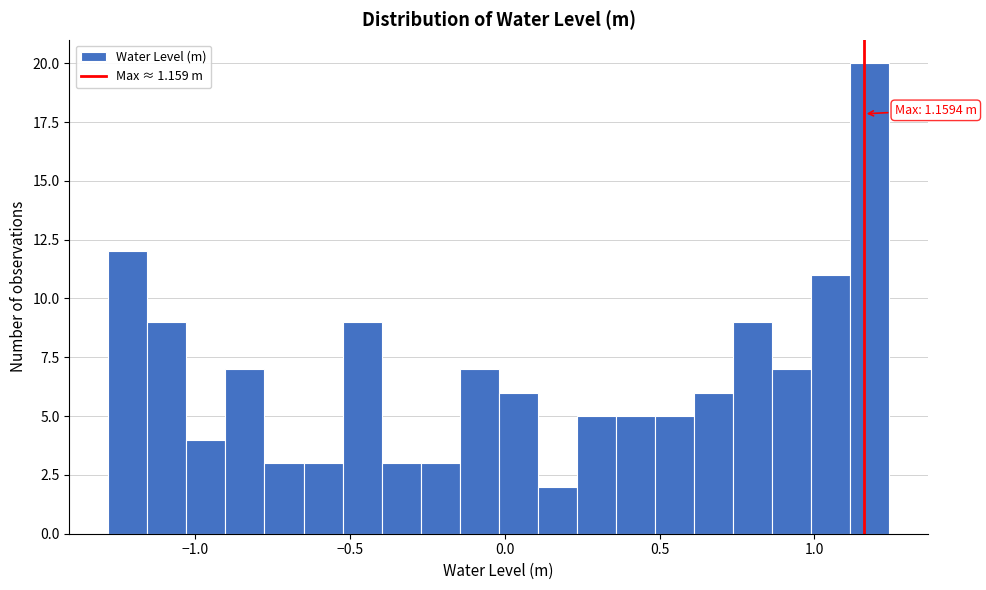

Read against the x-axis, roughly where is the centre of the tallest bar?

1.20